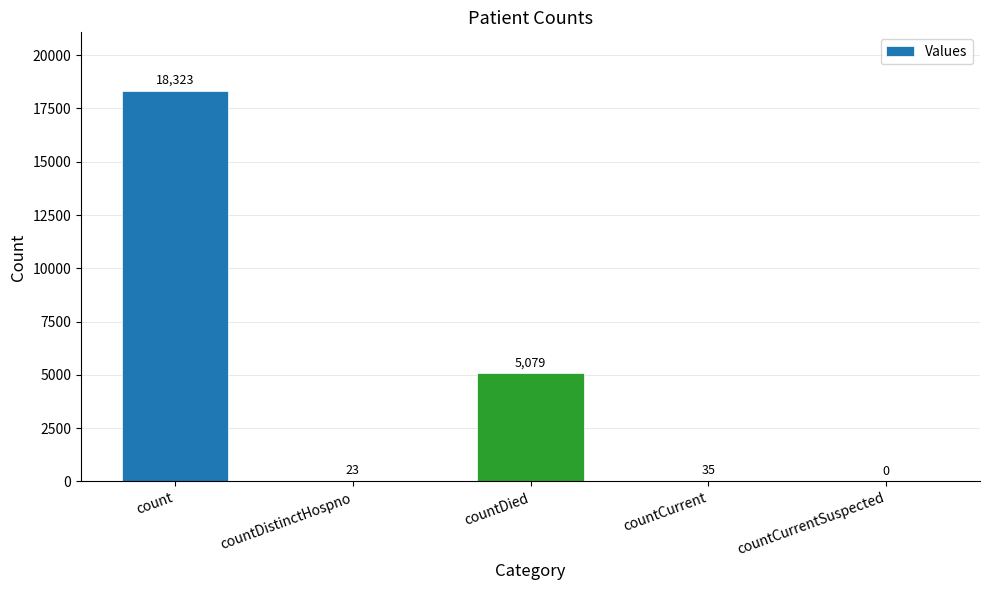

Reading right to left, what are all the values shown in this chart?

countCurrentSuspected=0	countCurrent=35	countDied=5079	countDistinctHospno=23	count=18323